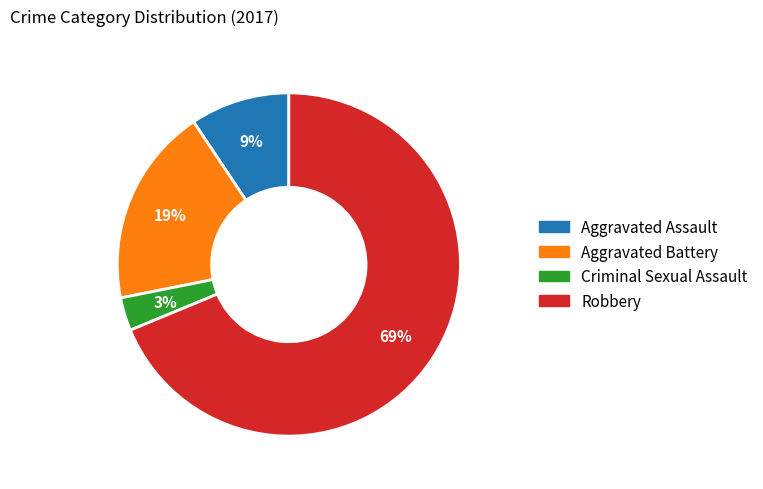

Is the sum of Criminal Sexual Assault and Robbery greater than half?

Yes